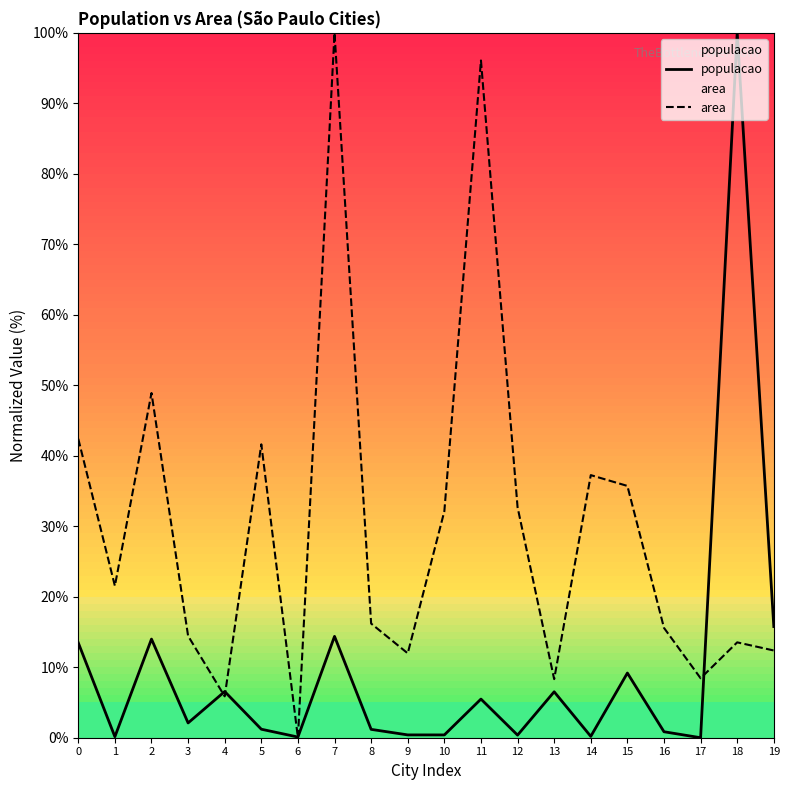

Where is the first local maximum for area?

2